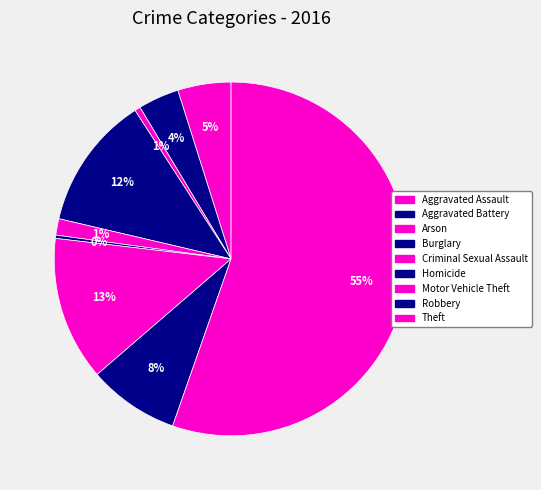

Which slice is the largest?

Theft